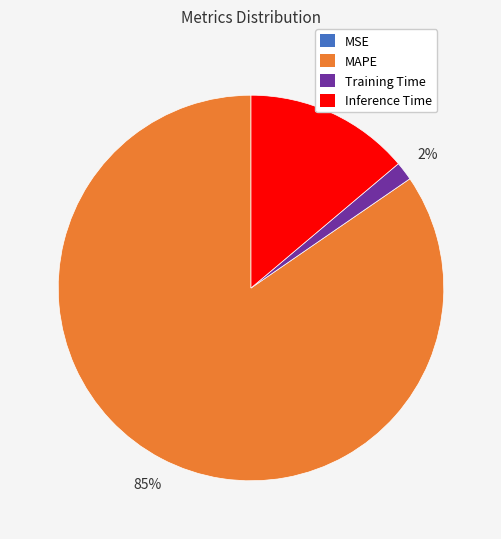

True or false: Inference Time accounts for 14% of the total.

True